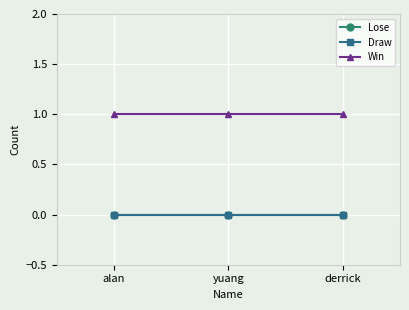

What is the maximum value shown in the chart?

1